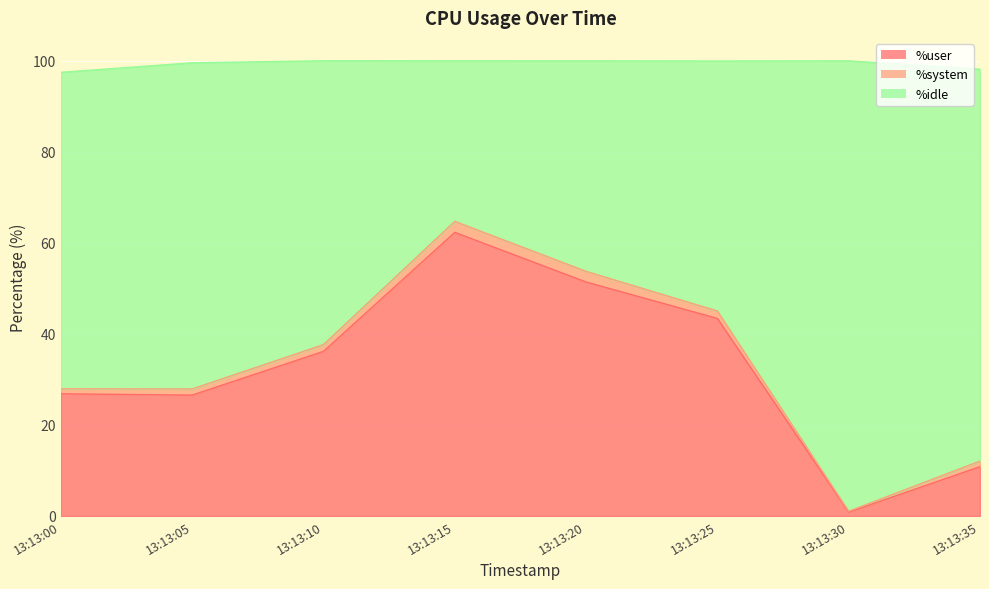

What is the difference between the maximum and minimum values in the %user series?

61.5